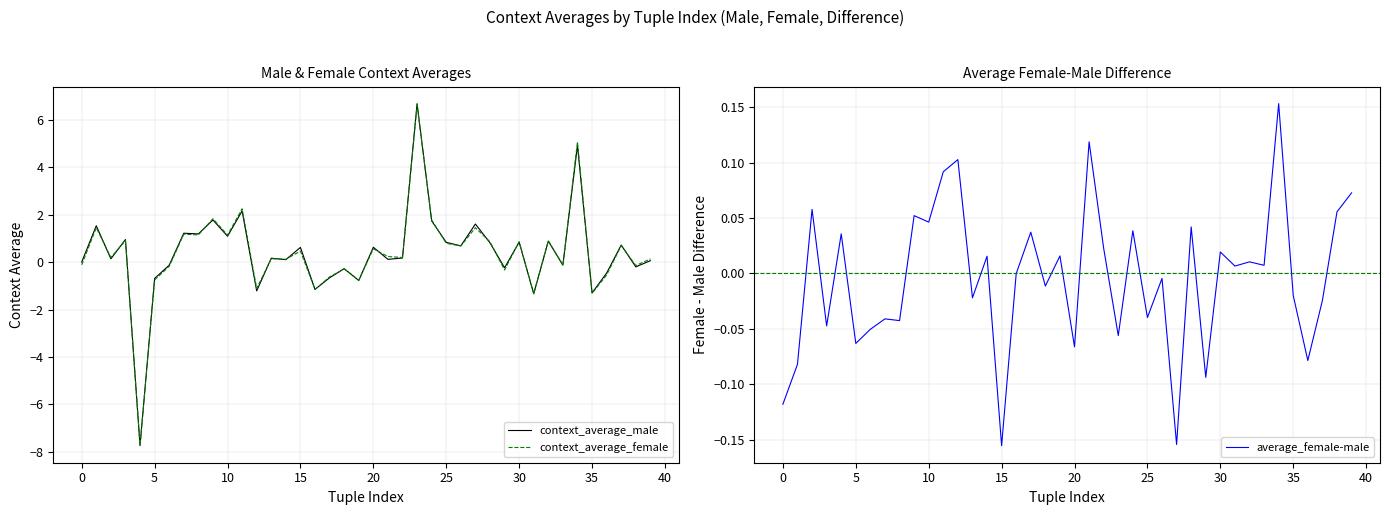

How many interior local valleys does the context_average_male series have?

15